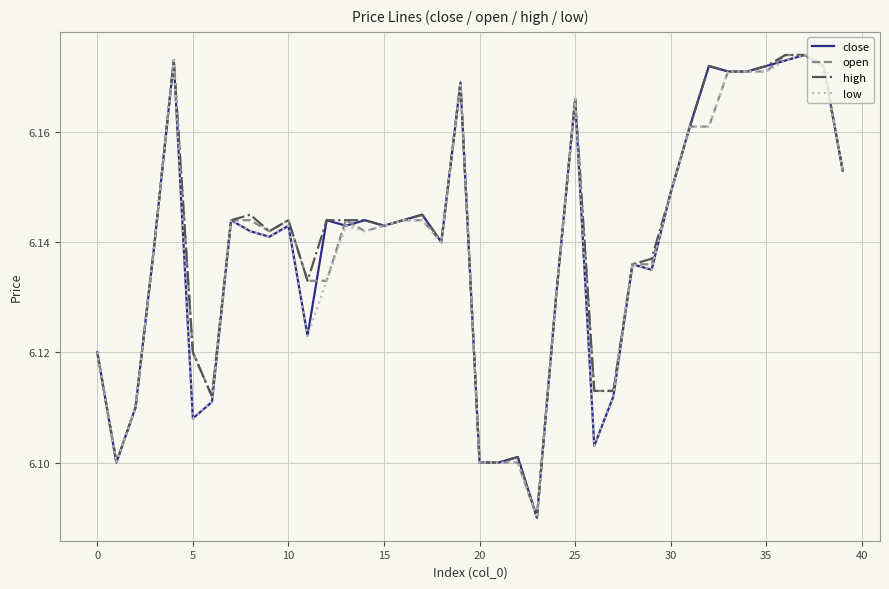

Does the chart display data point markers on the line(s)?

No